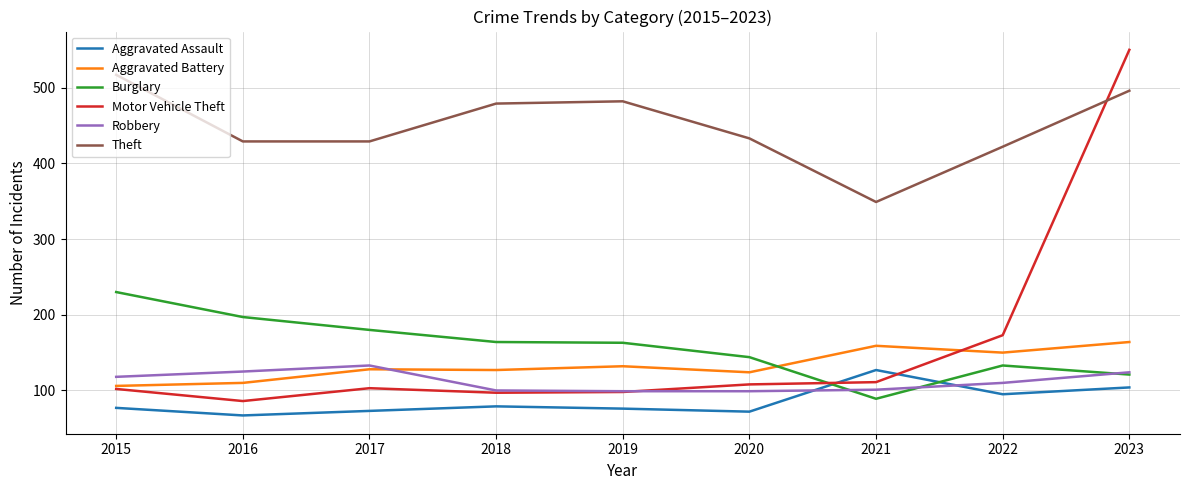

In Theft, how many points are higher than both neighbors (excluding endpoints)?

1